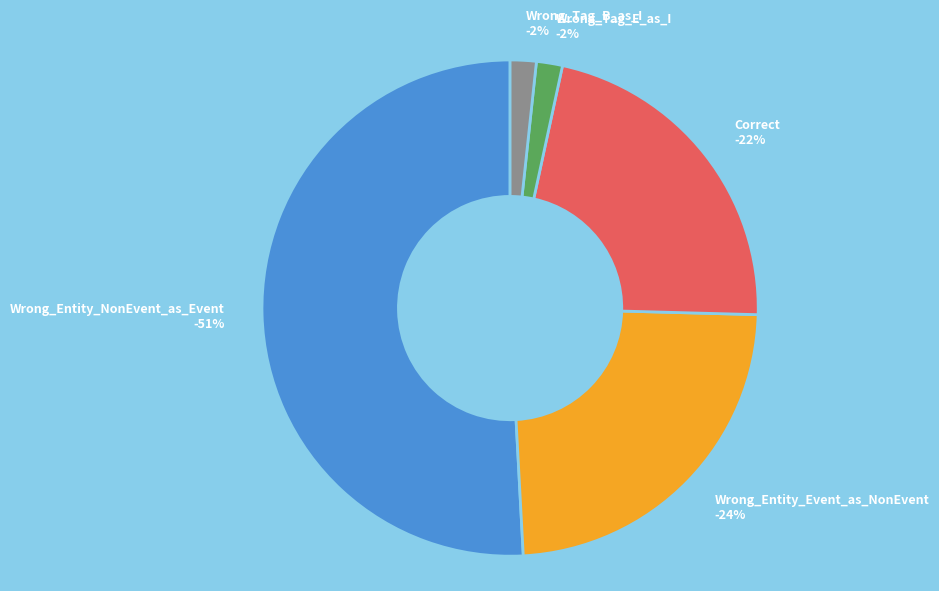

Combined, do Wrong_Tag_E_as_I and Correct account for over 50%?

No